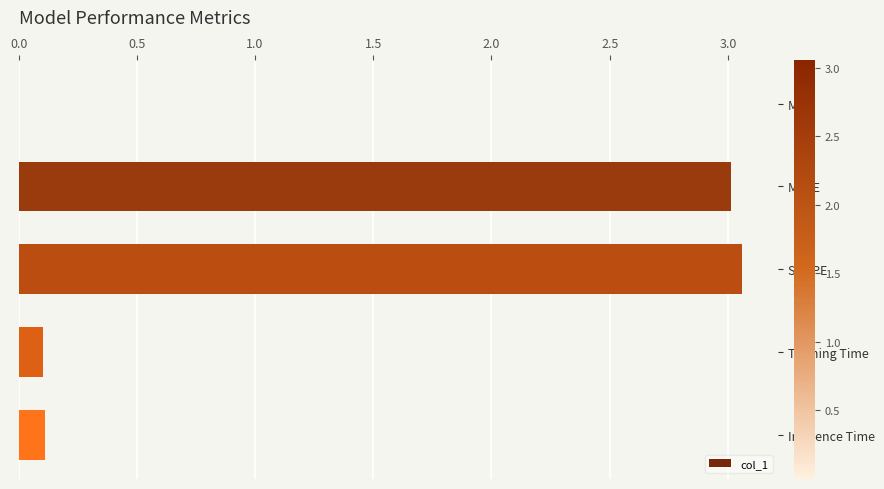

Are the bars horizontal?

Yes